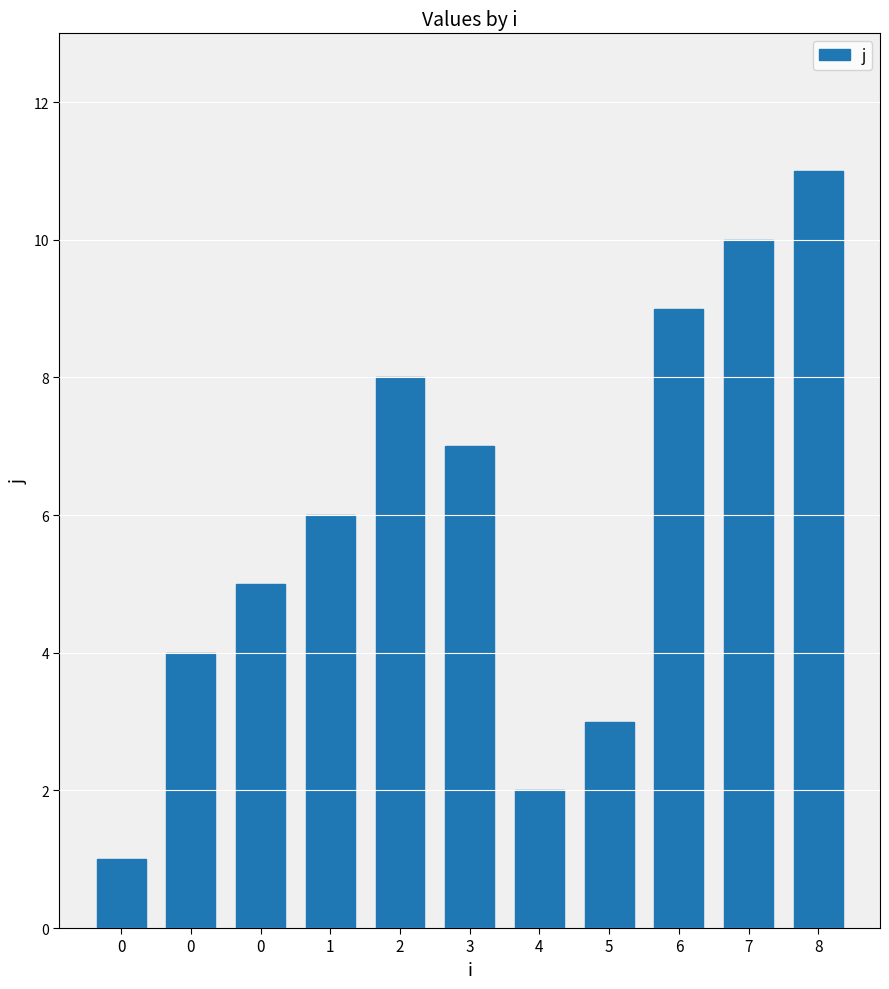

How many distinct data groups are displayed?

1